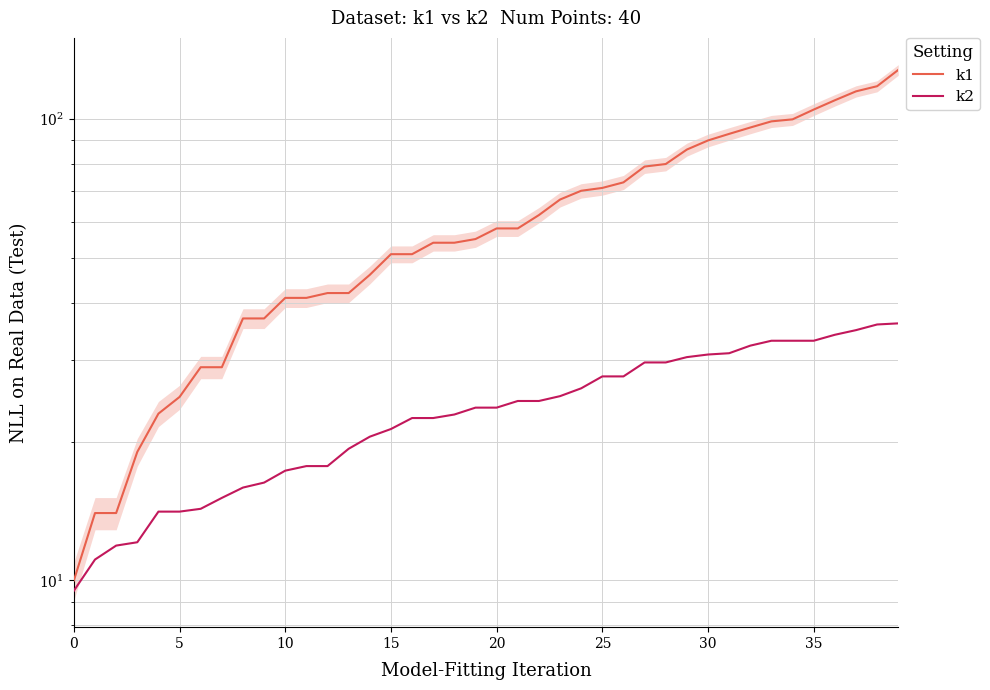

What is the sum of the k1 values at 39 and 0?

138.0